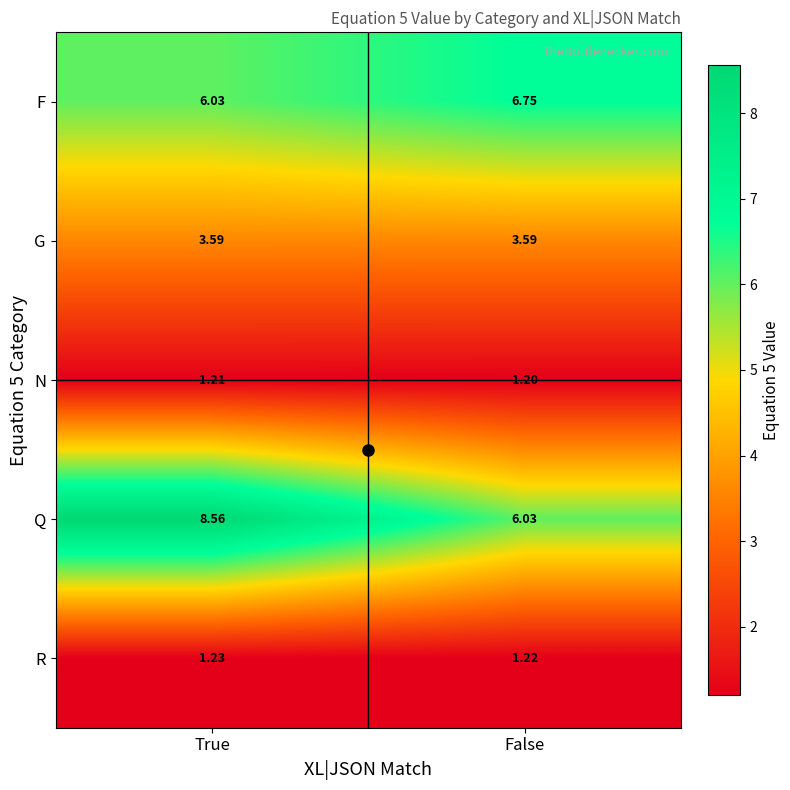

At which label is R closest to 1?

False